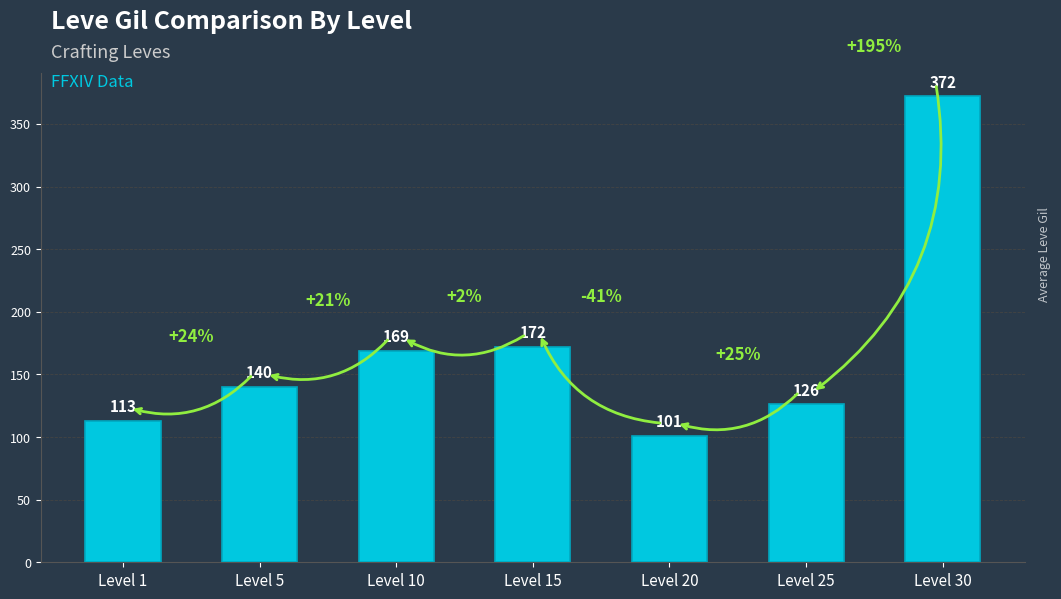

Between Level 1 and Level 15, which is larger?

Level 15